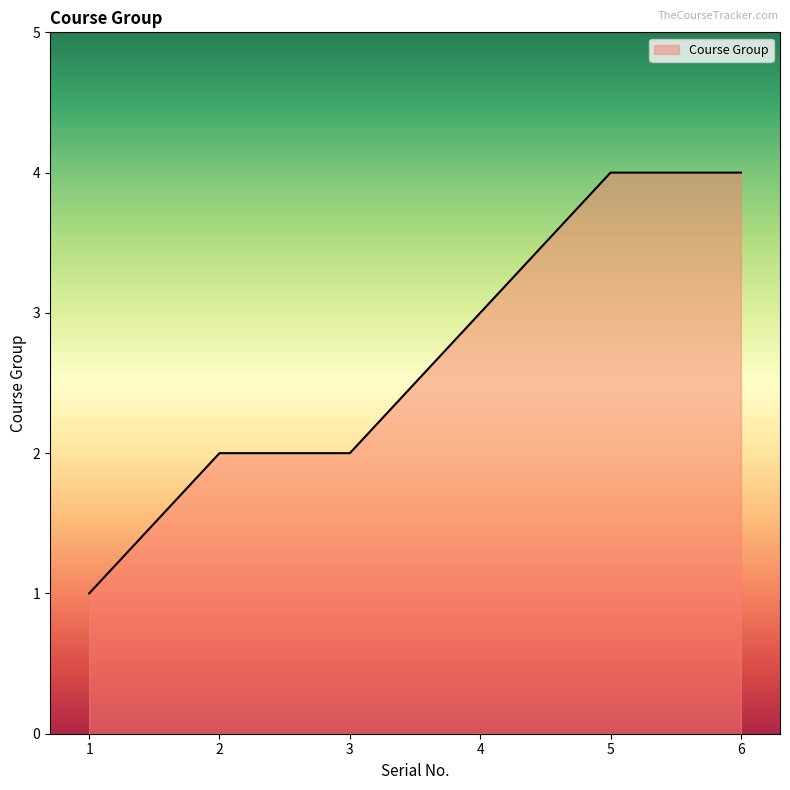

What is the greatest value displayed?

4